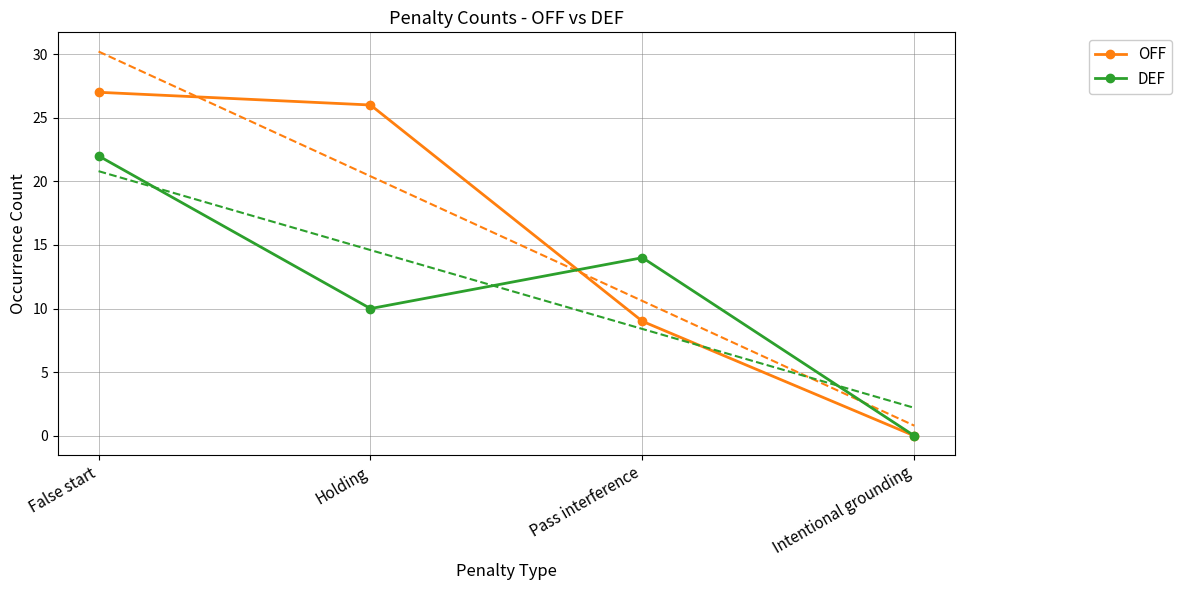

Between which two adjacent categories do DEF and OFF first intersect?

Holding and Pass interference